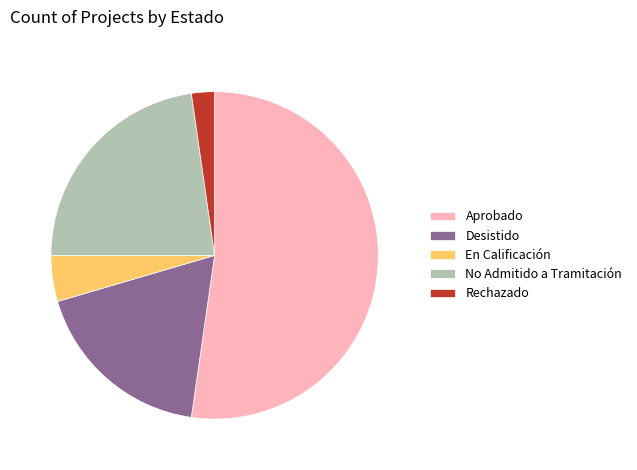

Count the number of slices in the pie.

5